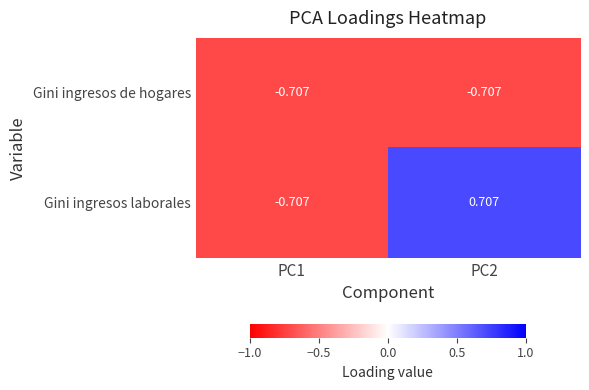

Rank the series by their average value, from highest to lowest.

Gini ingresos laborales, Gini ingresos de hogares